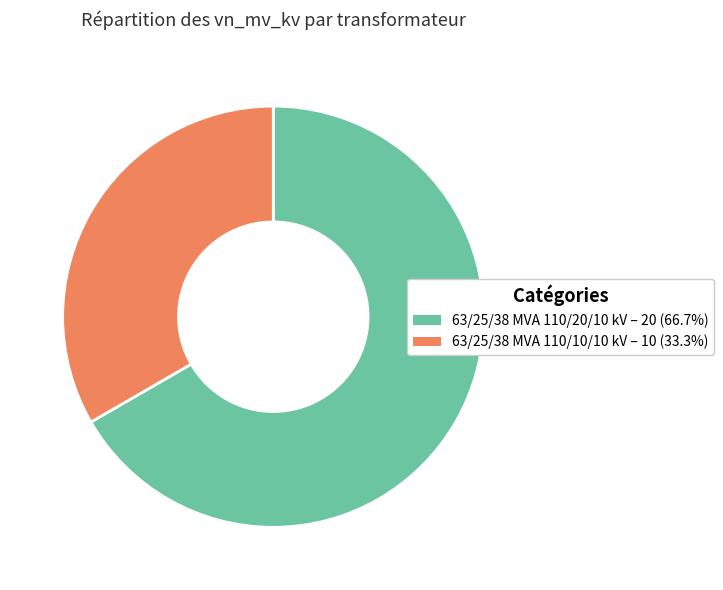

How many segments does this pie chart have?

2